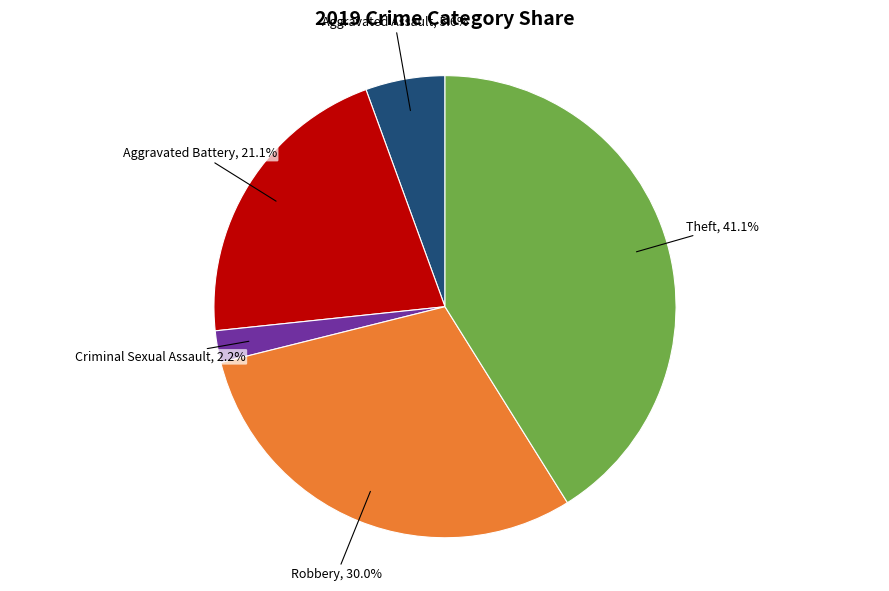

Is there a majority slice in this chart?

No